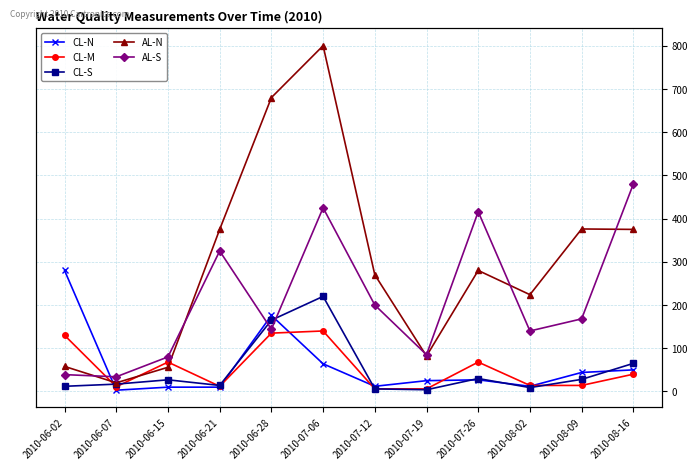

Is the value of AL-S at 2010-07-26 greater than the value of CL-S at 2010-08-09?

Yes